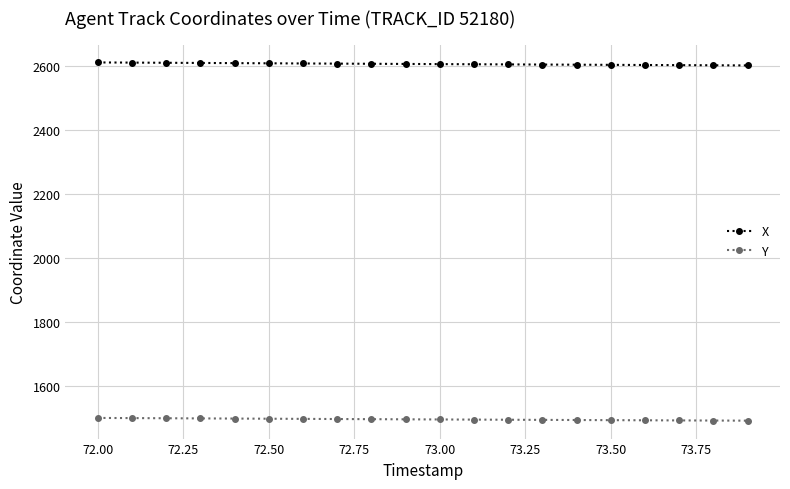

Does the chart have visible grid lines?

Yes